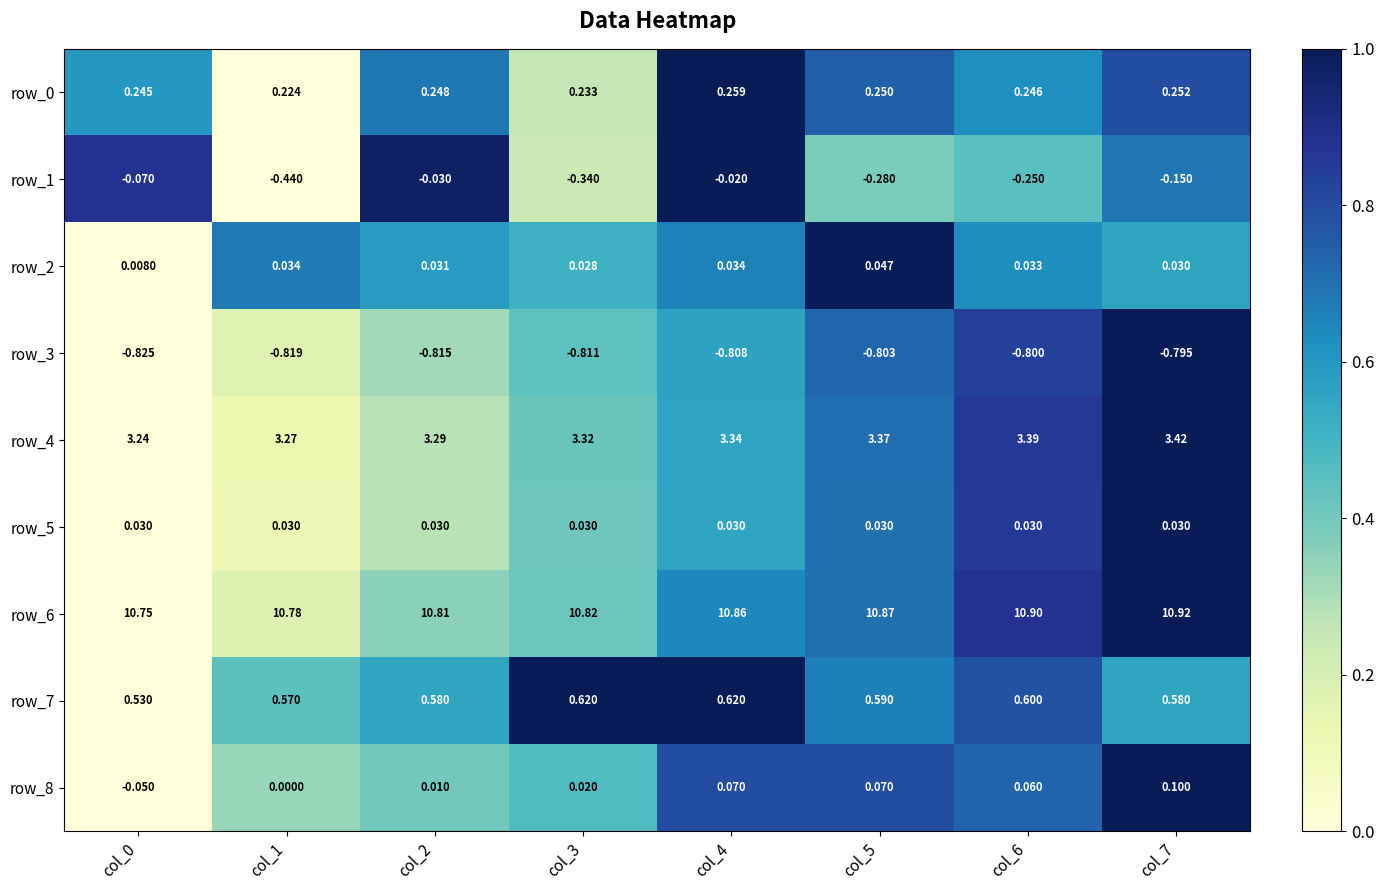

At how many categories does at least one series exceed 0?

8